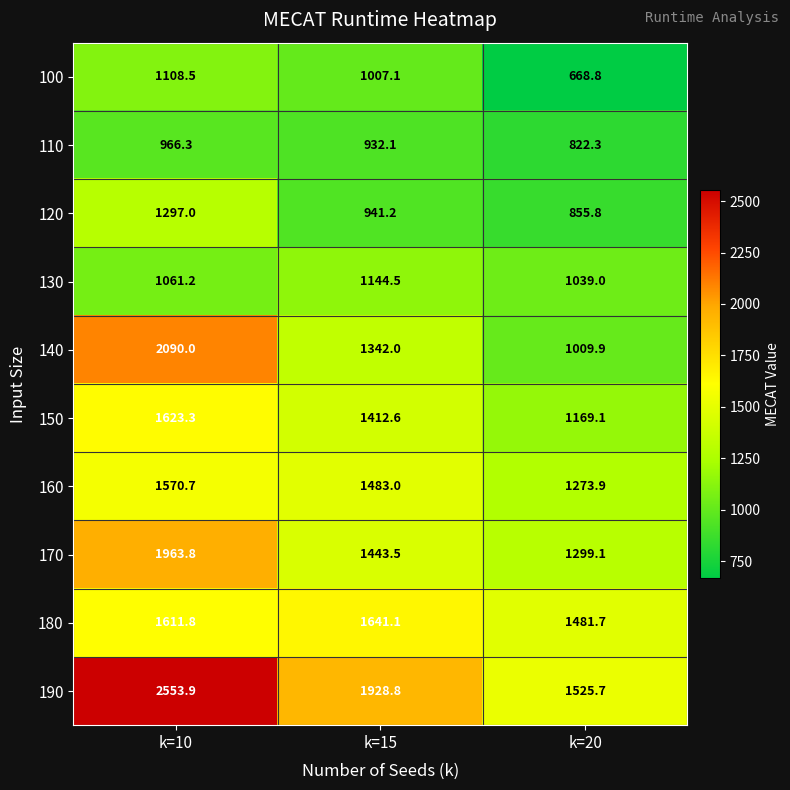

Which series has the largest total across all categories?

190